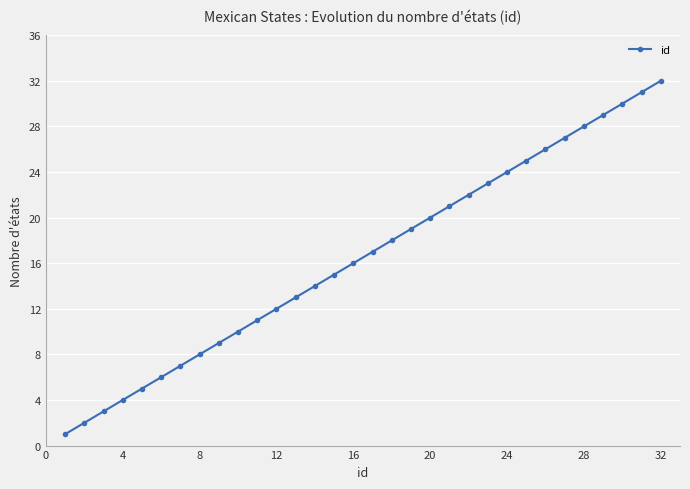

True or false: there are more than 0 points higher than both neighbors.

False